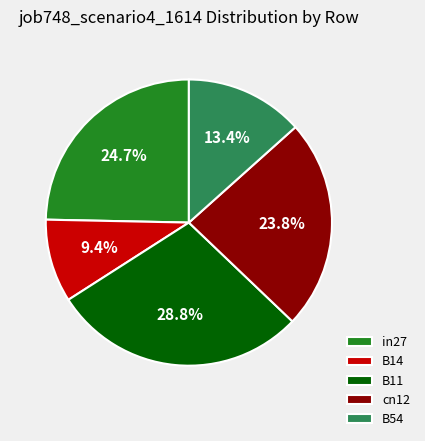

How many slices are in this pie chart?

5